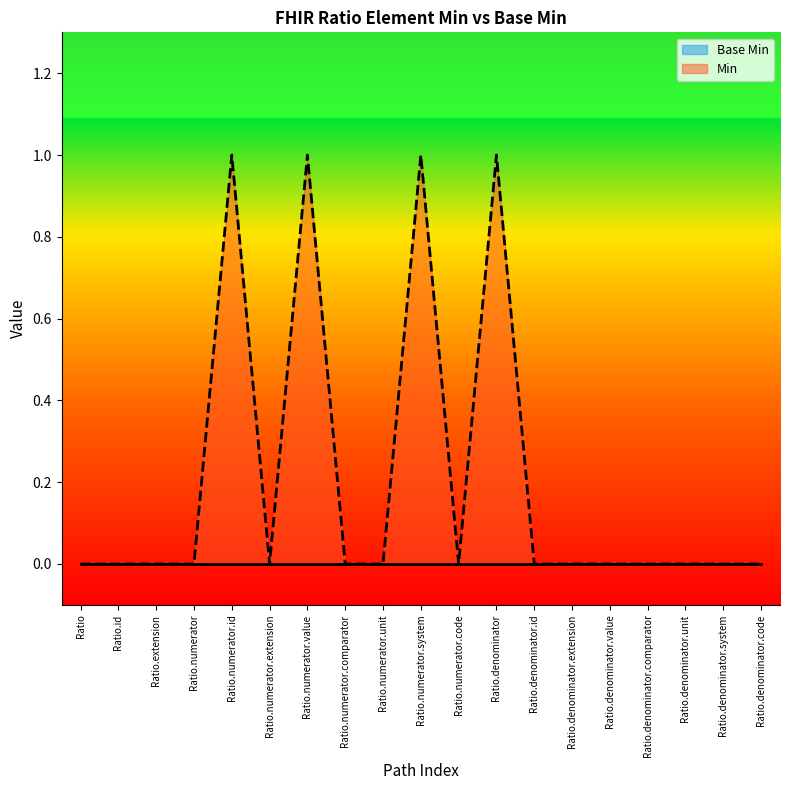

Which category has the highest value across all series?

Ratio.numerator.id